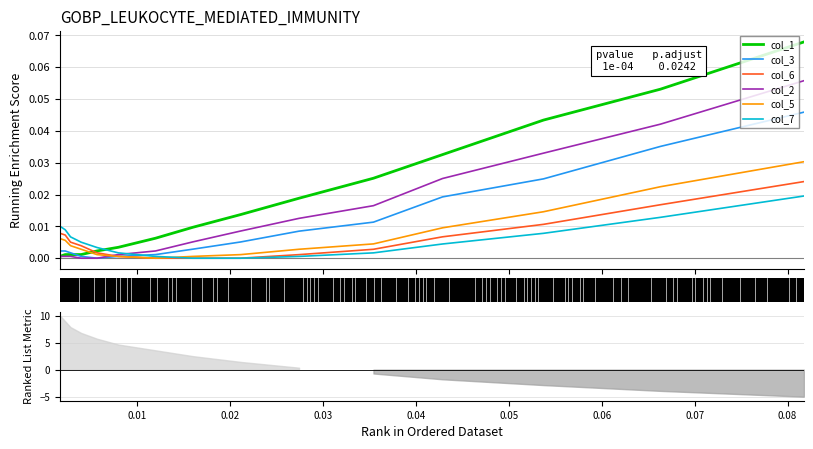

Which series has the largest range (max minus min)?

col_1